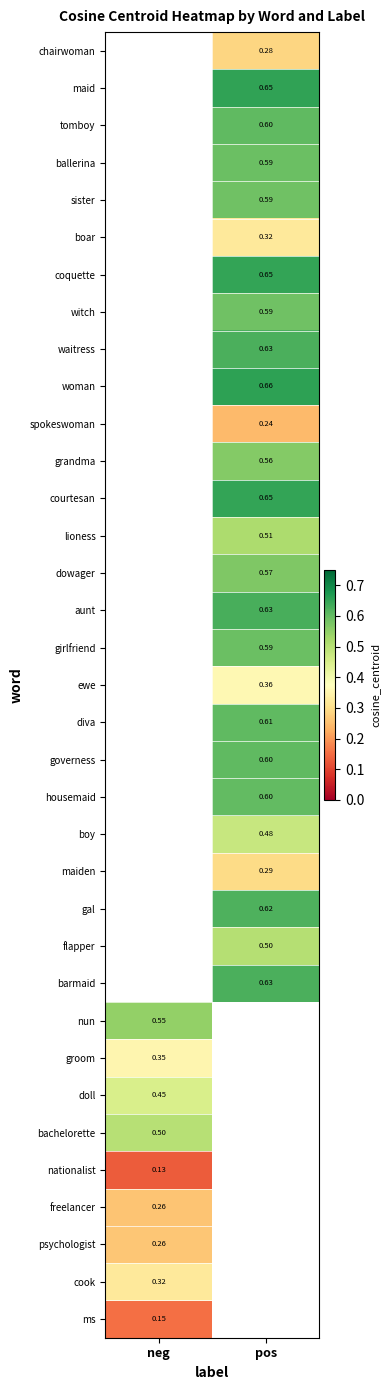

How many distinct data groups are displayed?

35